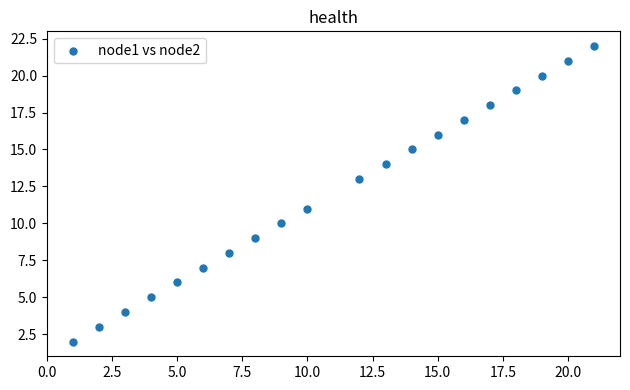

What is the range of Y values (max minus min)?

20